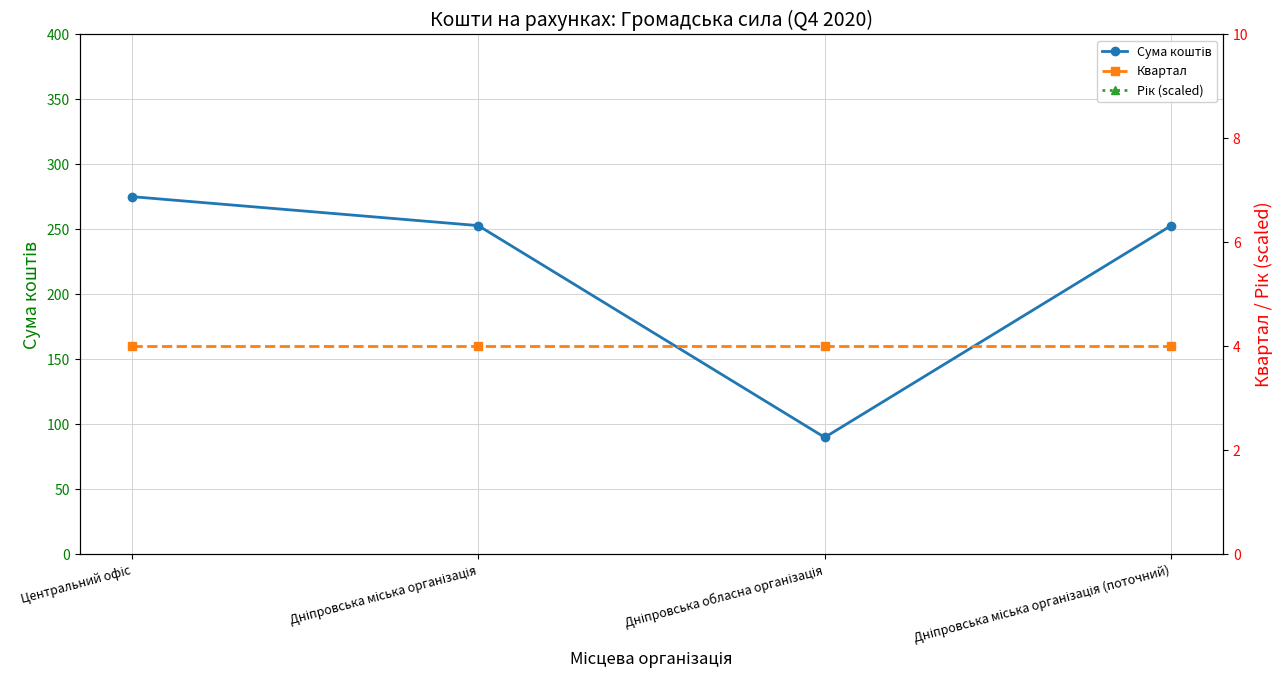

What is the difference between the Сума коштів values at Дніпровська міська організація and Дніпровська обласна організація?

162.9